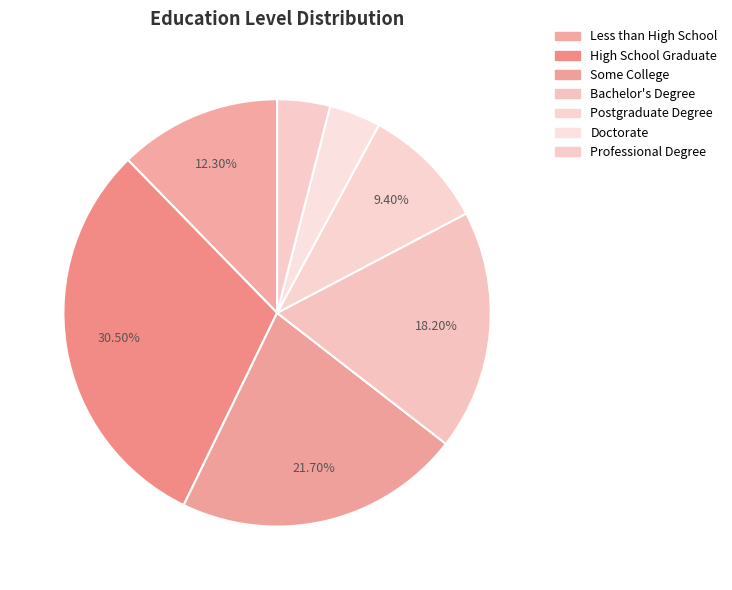

Approximately how many times larger is the value at Less than High School compared to Some College?

0.6